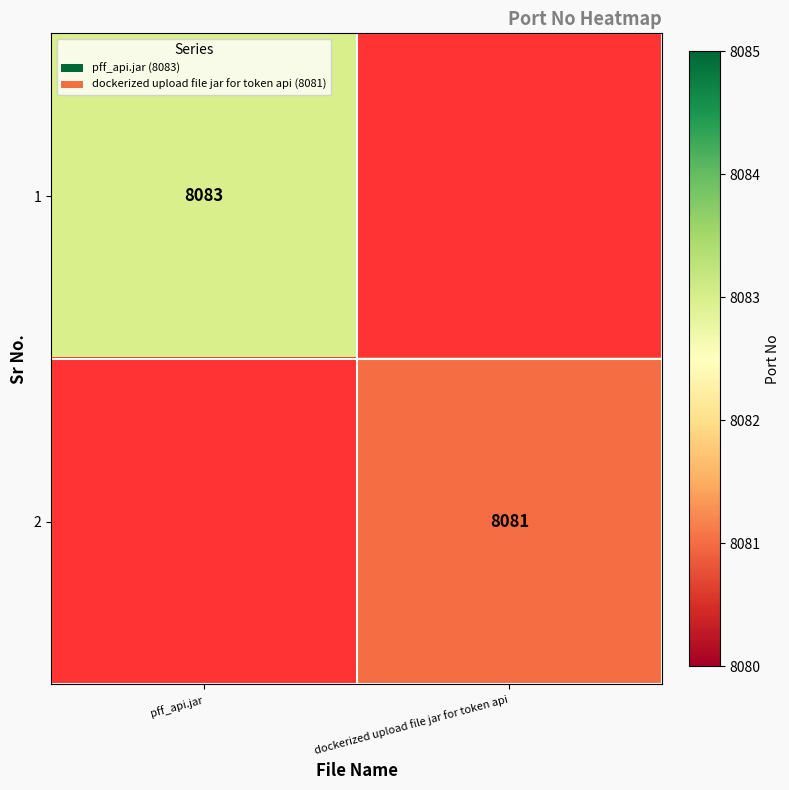

The 2 series shows 13440 at dockerized upload file jar for token api. True or false?

False